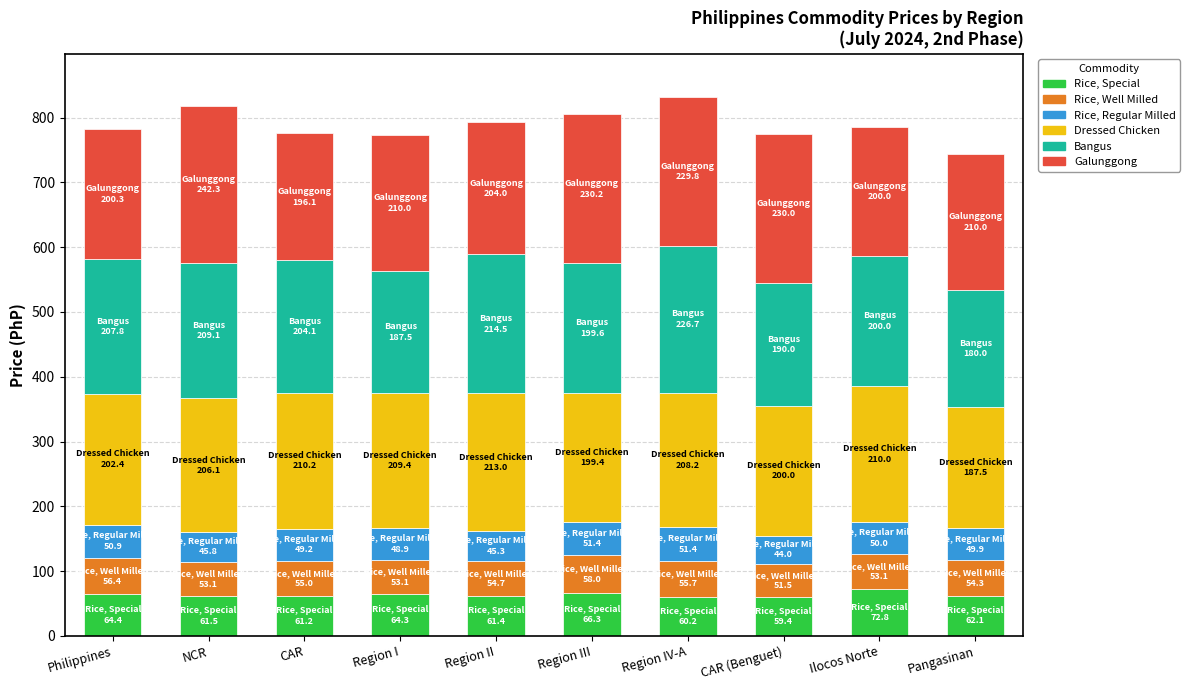

How many bars are there in total?

10